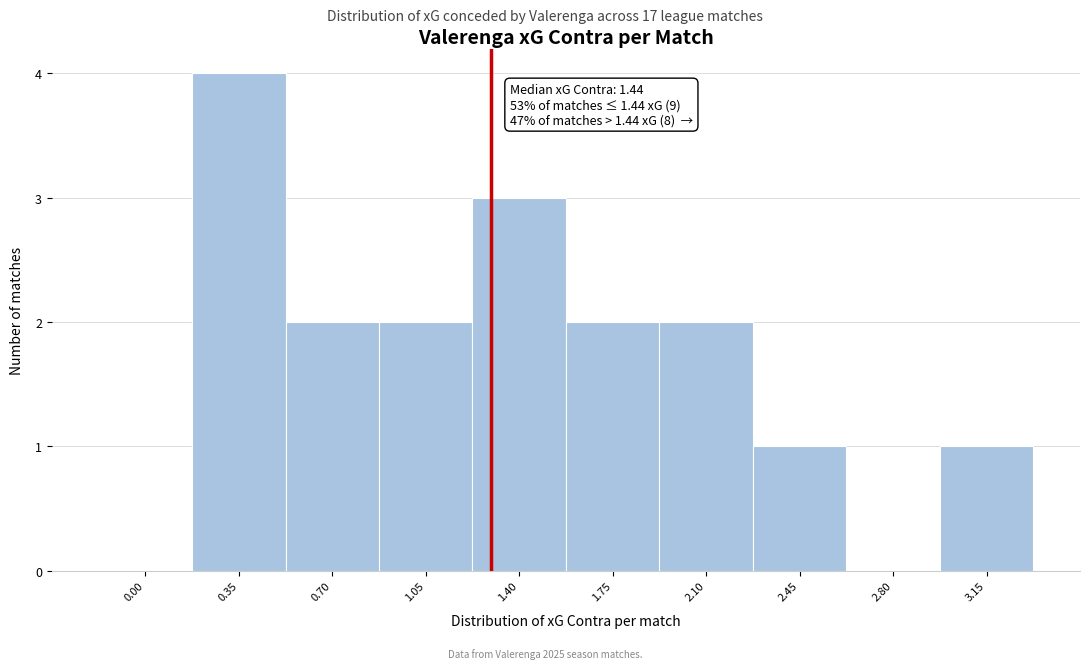

Reading left to right, what are all the values shown in this chart?

0.00=0	0.35=4	0.70=2	1.05=2	1.40=3	1.75=2	2.10=2	2.45=1	2.80=0	3.15=1